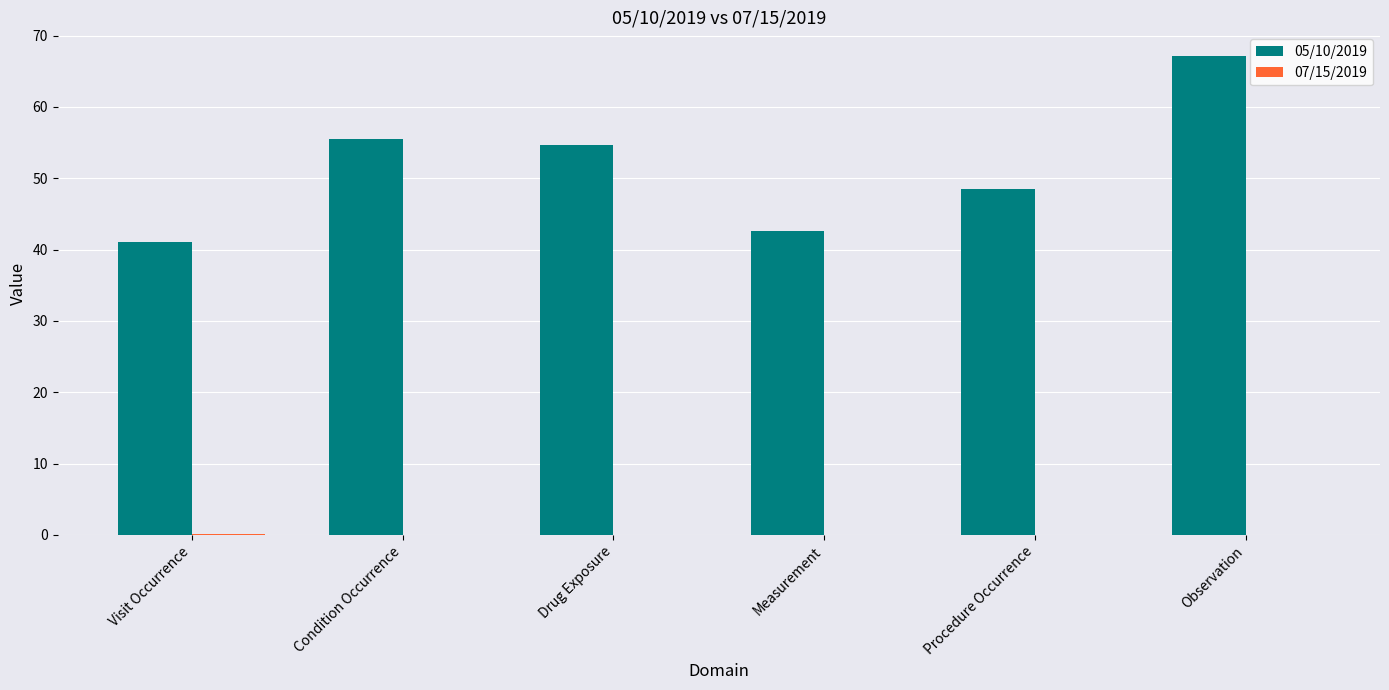

True or false: 05/10/2019 has a value of 41.0 at Visit Occurrence.

True